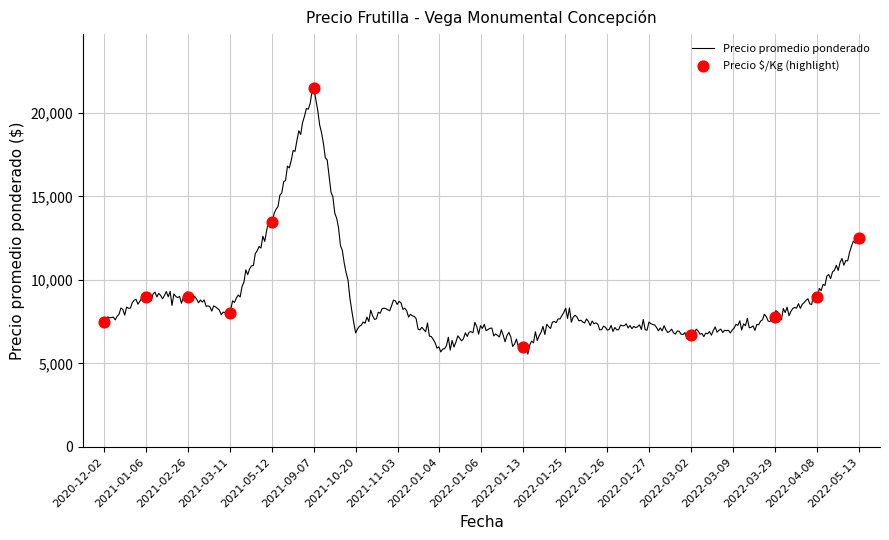

Which series reaches the maximum Y coordinate?

Precio promedio ponderado